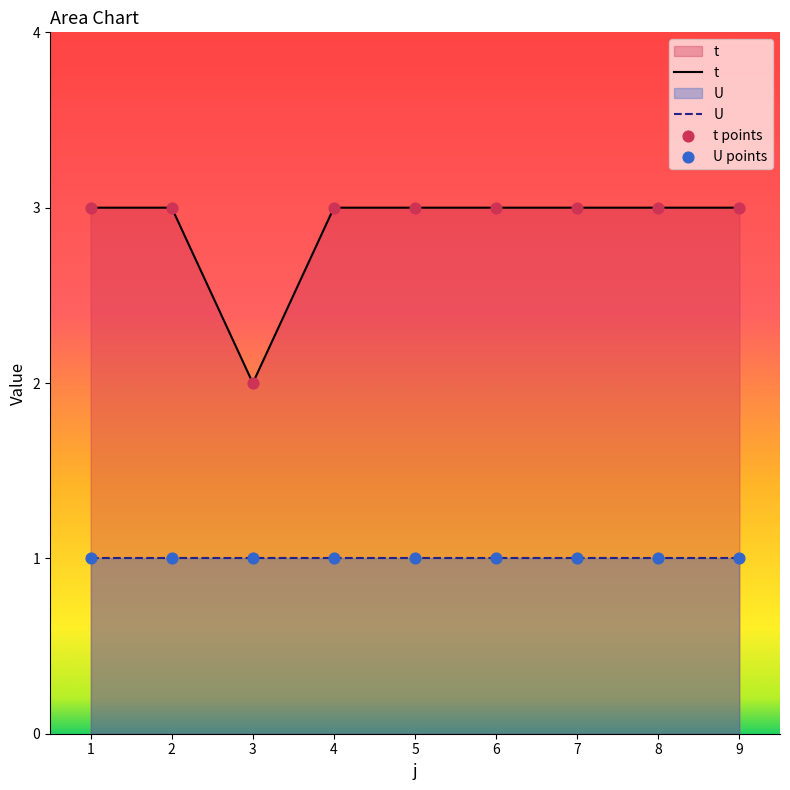

Between 8 and 2, which is larger?

8